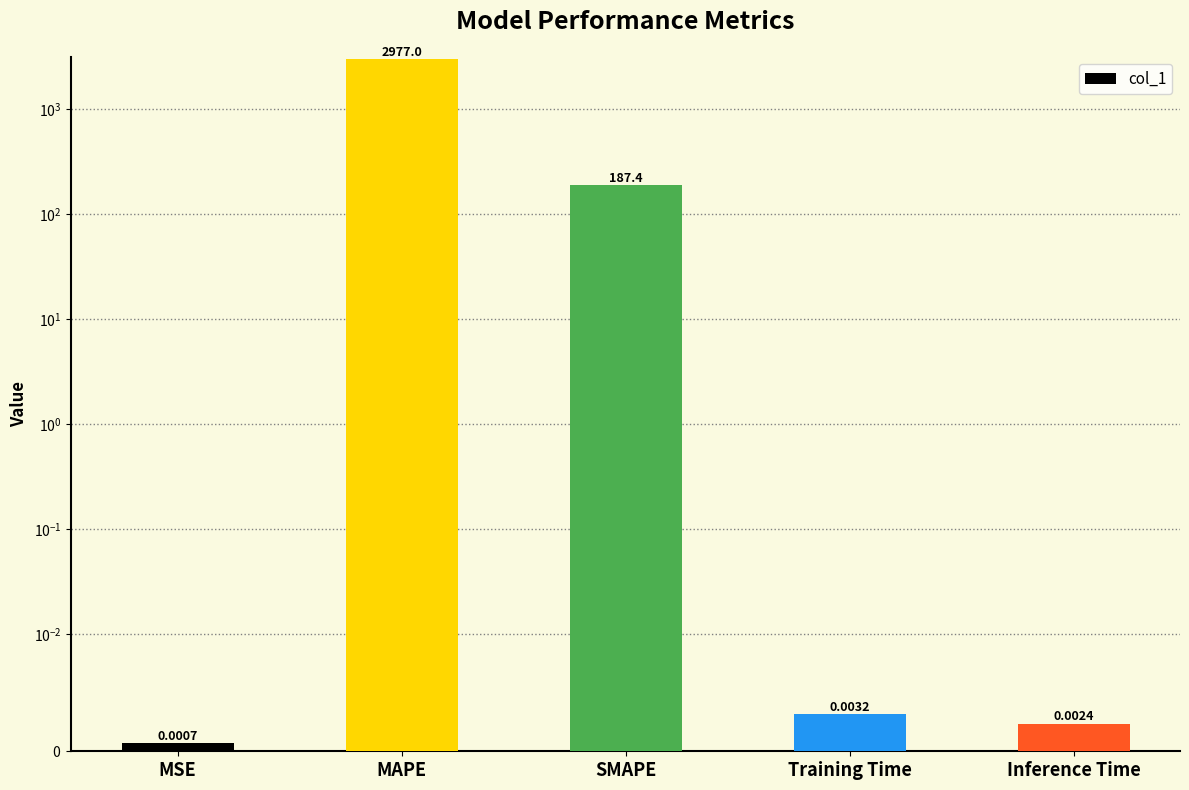

Reading right to left, extract all data points from this chart.

0.0	0.0	187.4	2977.0	0.0